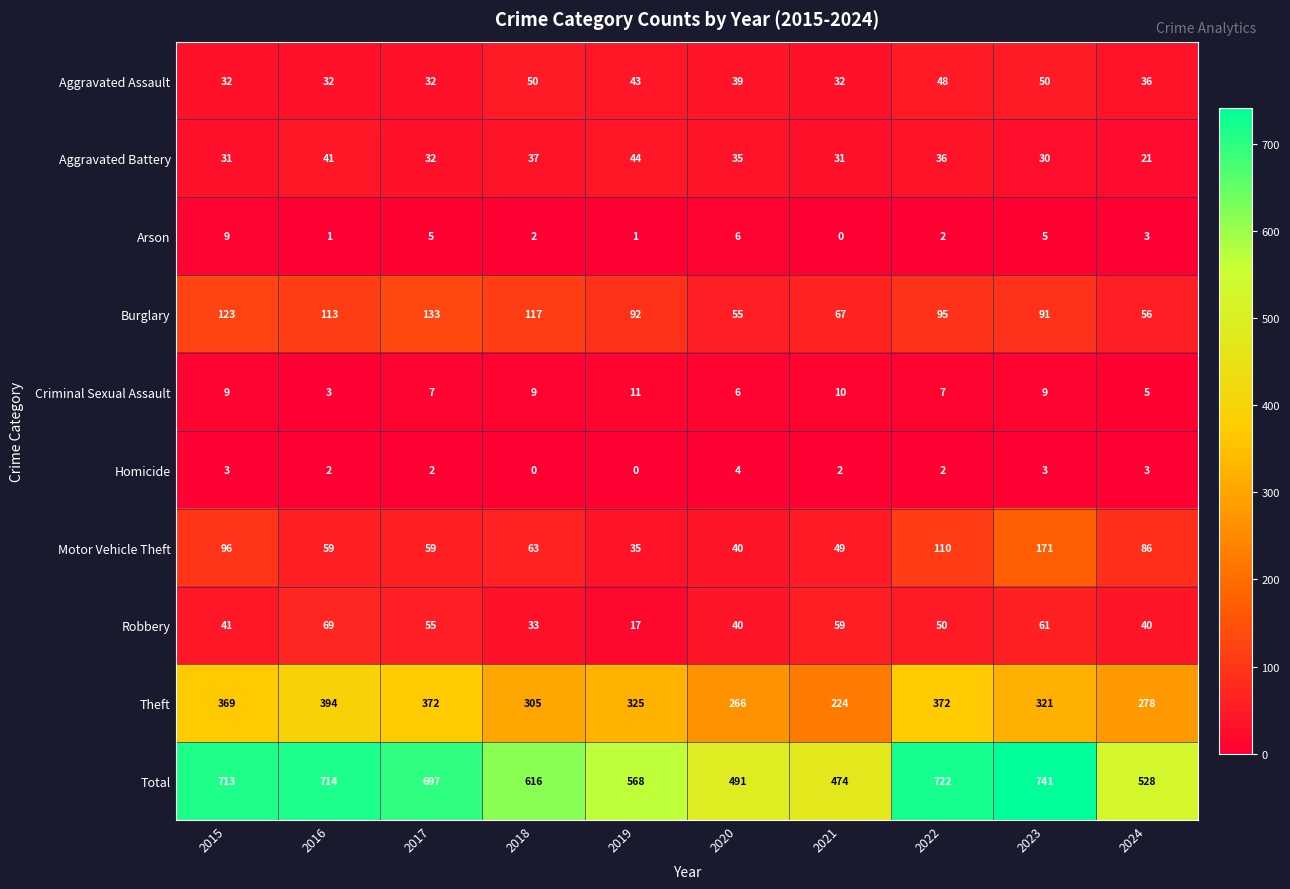

What is the difference between the maximum and minimum values in the Criminal Sexual Assault series?

8